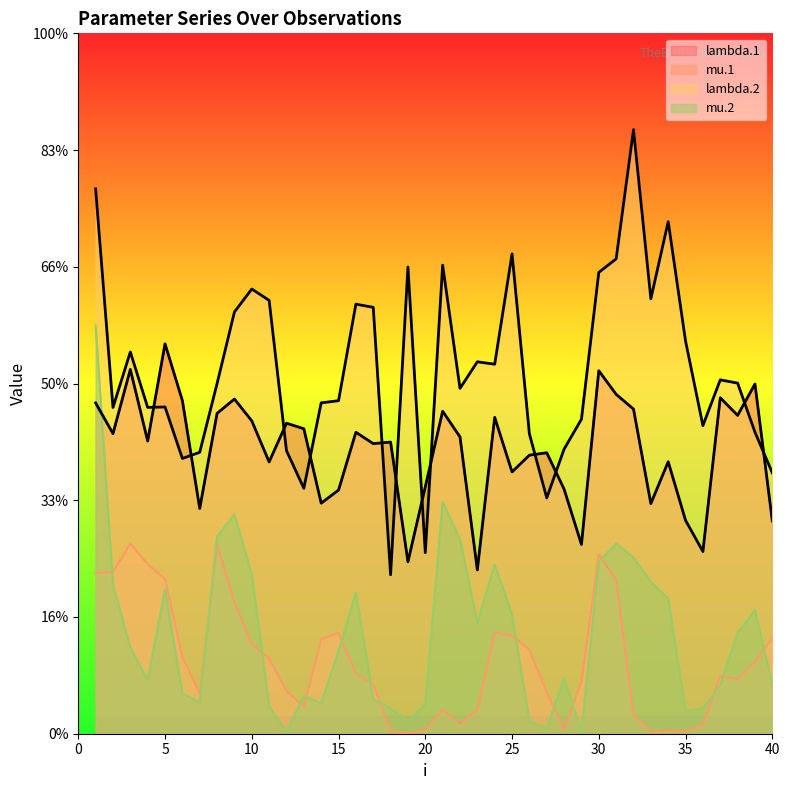

What is the sum of all mu.2 values?

34.3